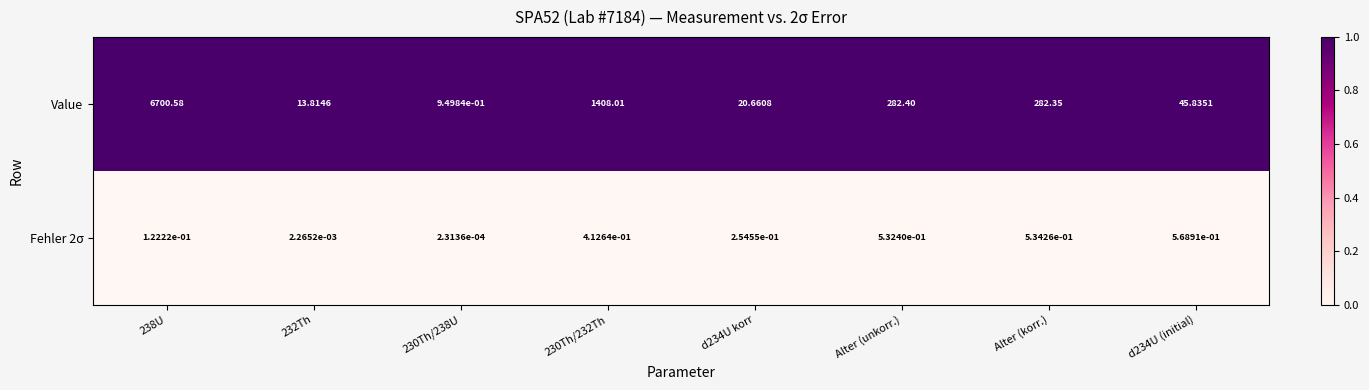

Which series changed the most between d234U korr and Alter (korr.)?

Value